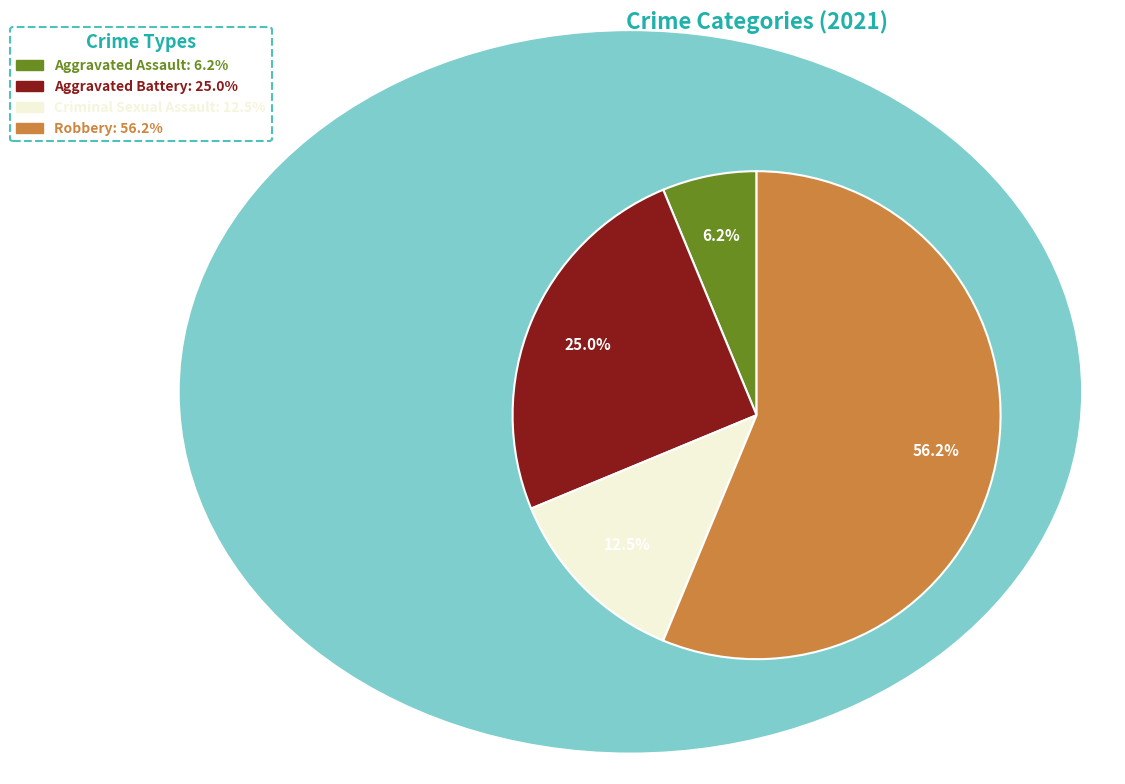

How many segments does this pie chart have?

4